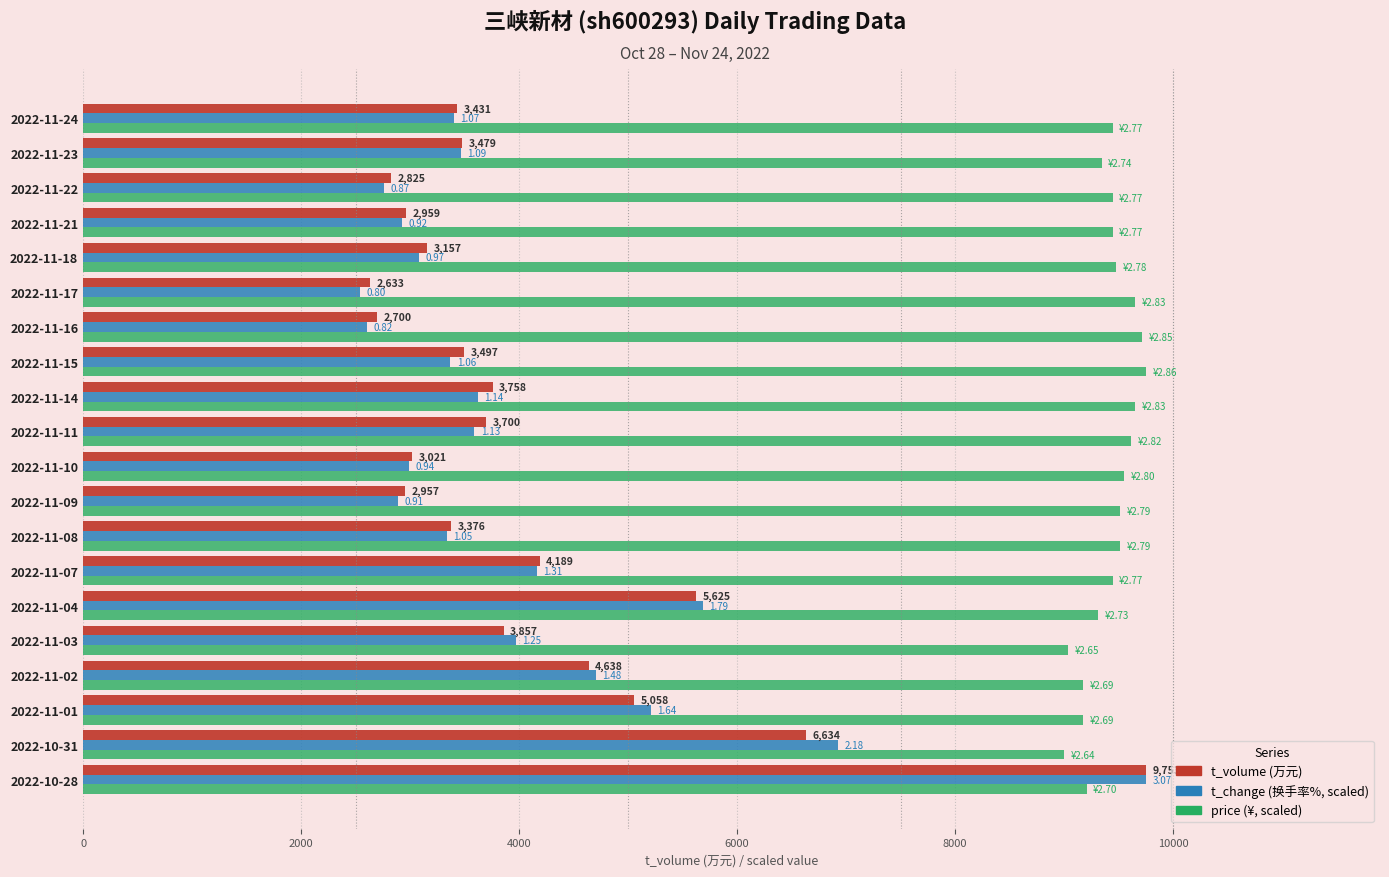

At which category is the sum across all series the highest?

2022-10-28